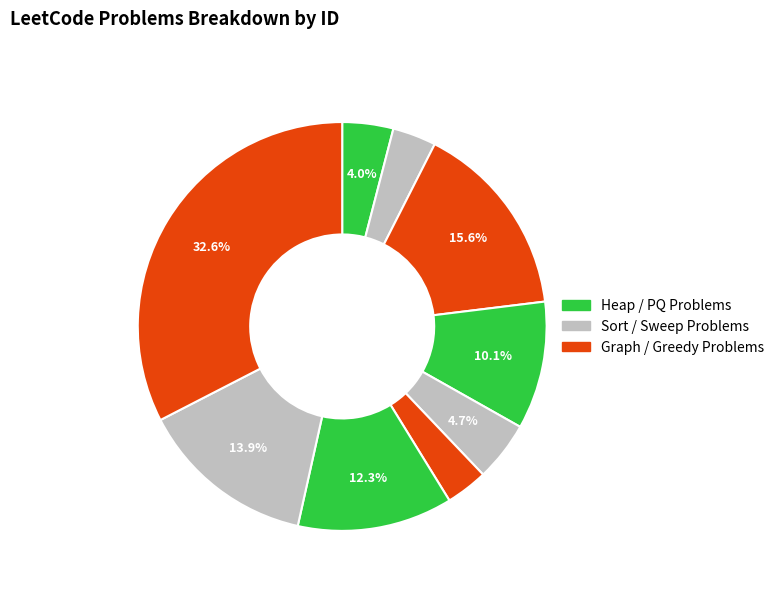

Count the number of slices in the pie.

9